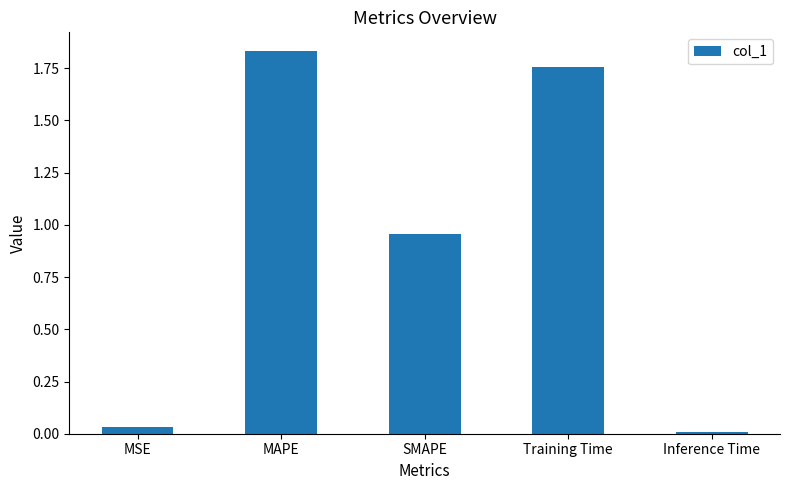

Between Training Time and SMAPE, which is larger?

Training Time